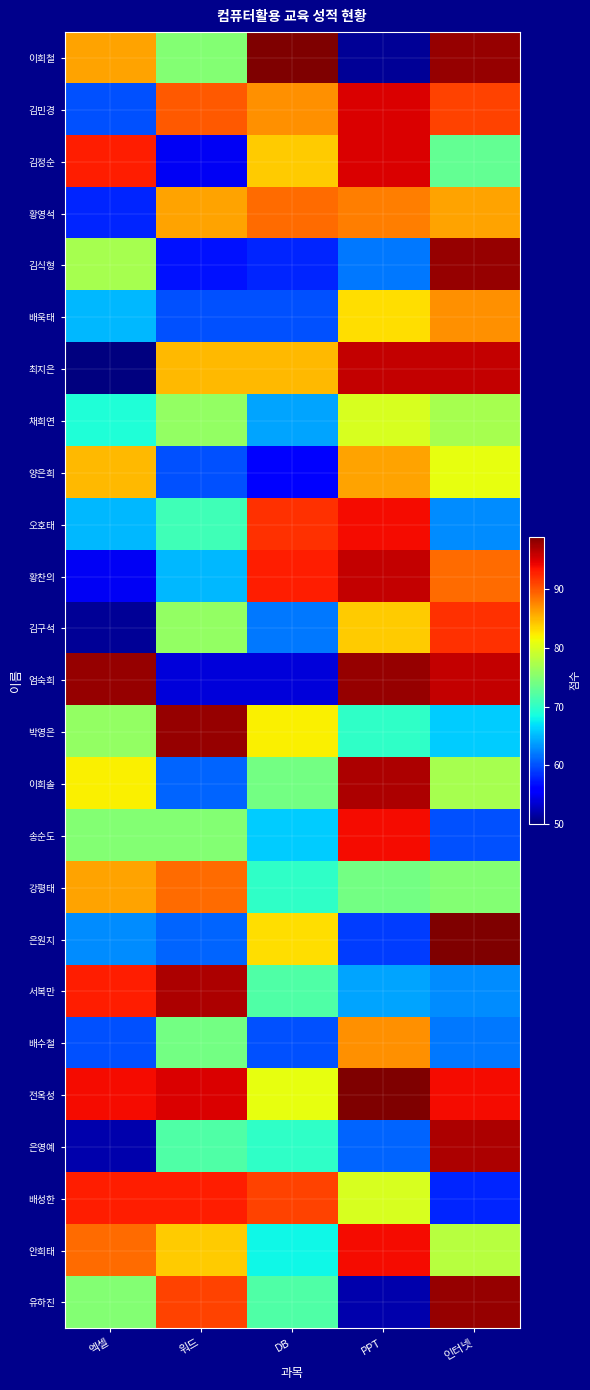

What is the total value across all series at PPT?

2039